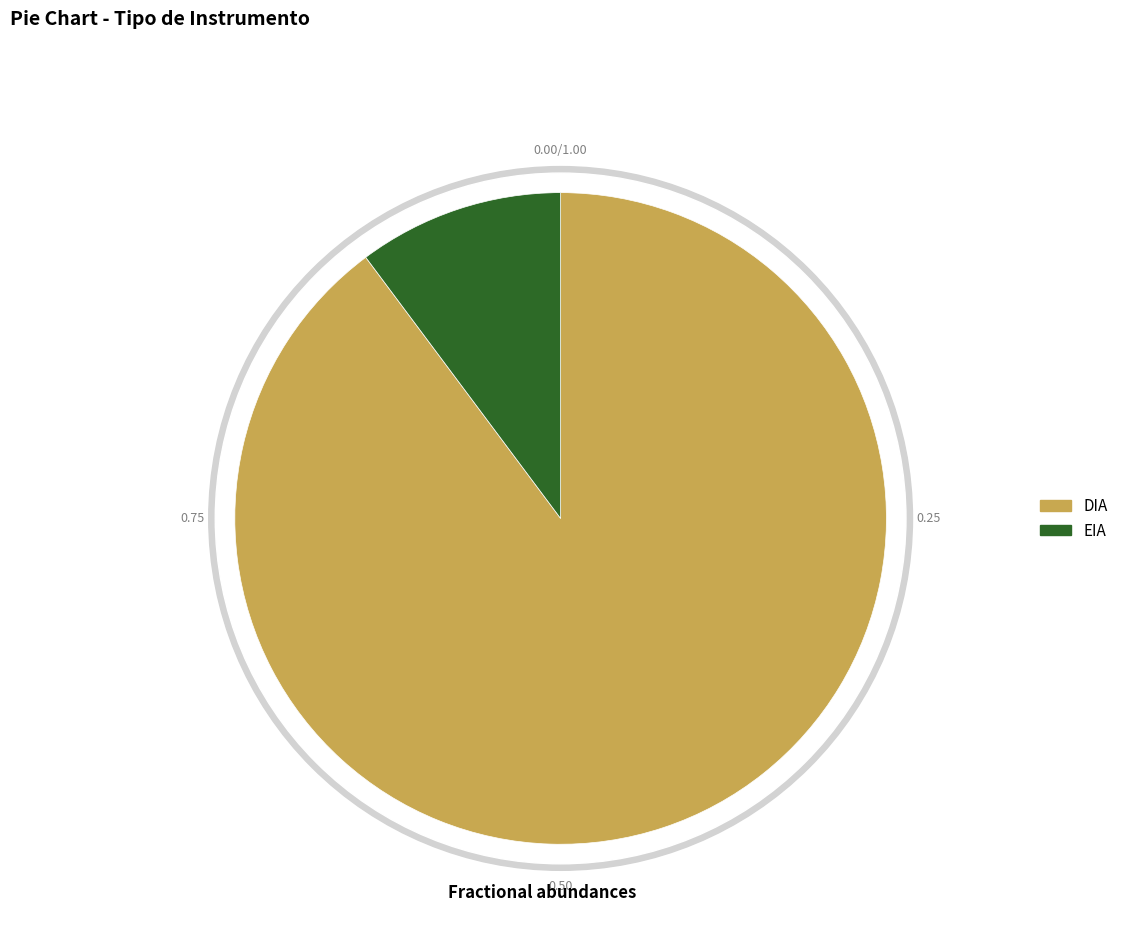

Combined, what portion of the pie is DIA and EIA?

100.0%